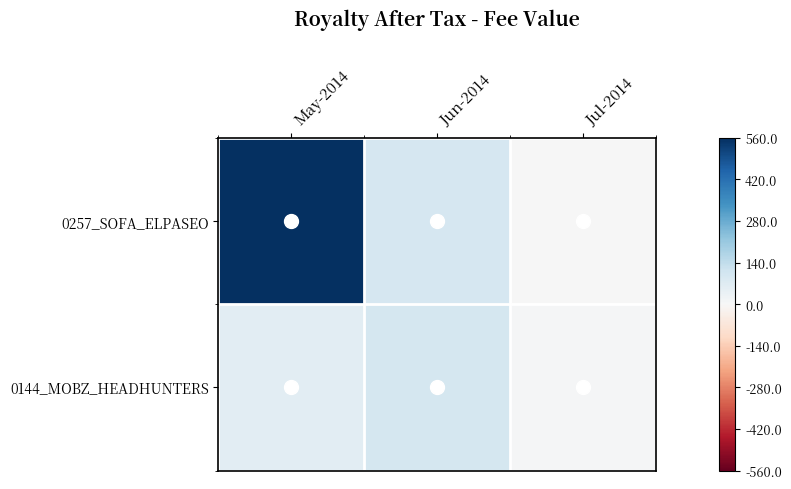

Which has a higher value, Jul-2014 or May-2014?

May-2014